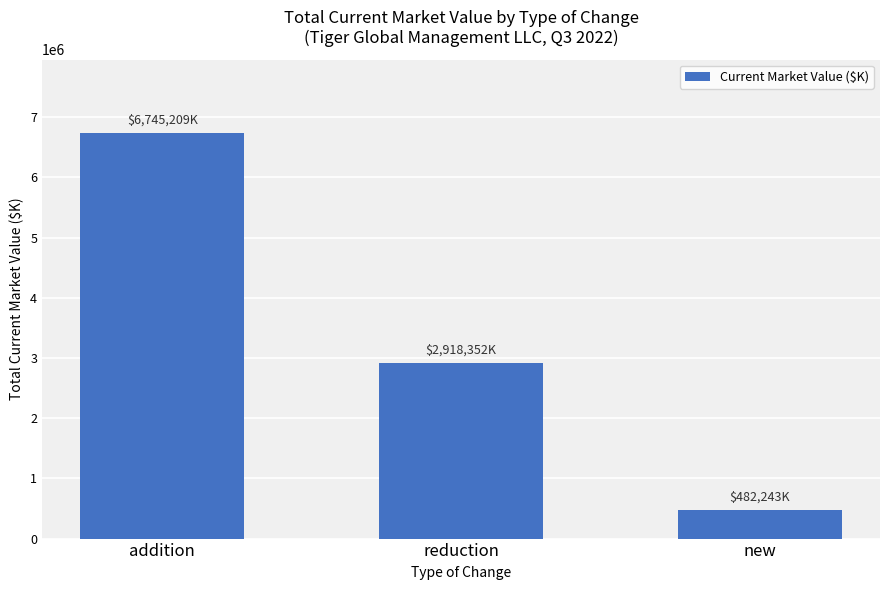

Count the values in the range 482243 to 6745209.

3